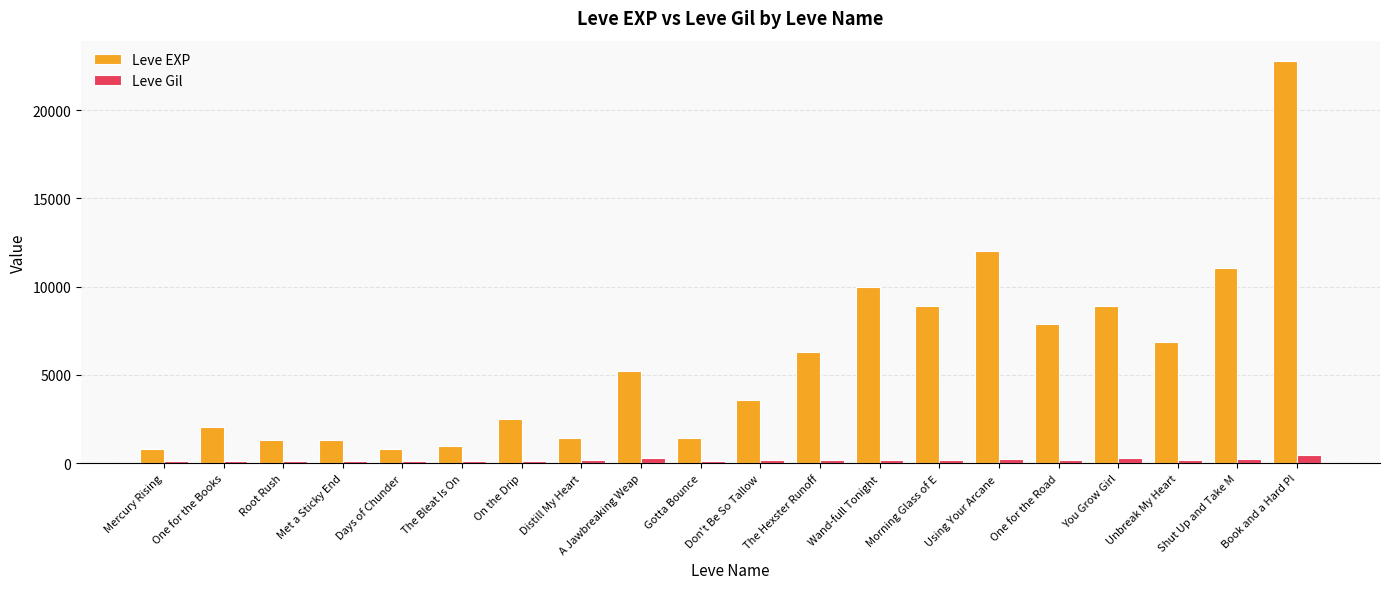

What is the minimum value for Leve EXP?

800